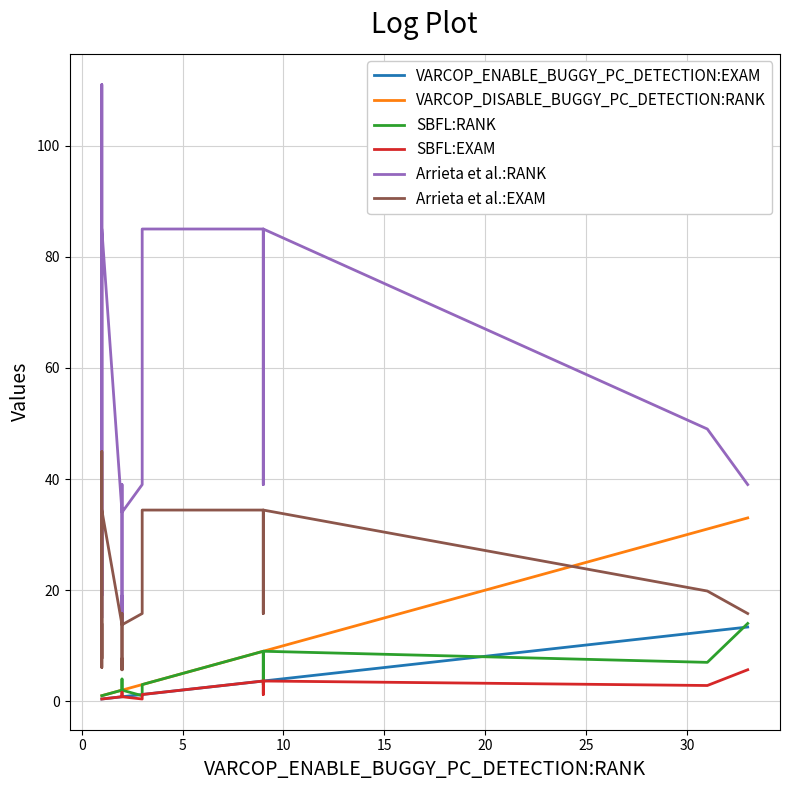

Does the chart display data point markers on the line(s)?

No